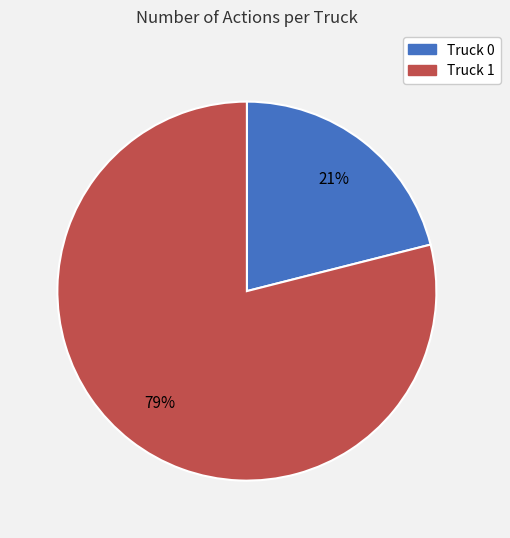

True or false: Truck 0 accounts for 31% of the total.

False